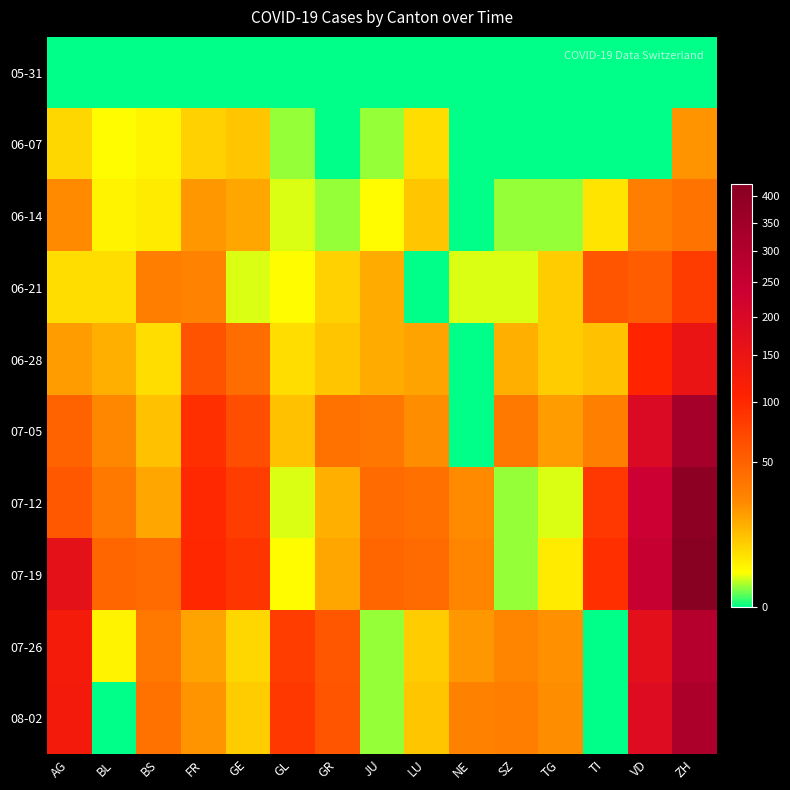

Reading left to right, what are all the values shown in this chart?

05-31: AG=0	BL=0	BS=0	FR=0	GE=0	GL=0	GR=0	JU=0	LU=0	NE=0	SZ=0	TG=0	TI=0	VD=0	ZH=0
06-07: AG=8	BL=3	BS=4	FR=9	GE=11	GL=1	GR=0	JU=1	LU=7	NE=0	SZ=0	TG=0	TI=0	VD=0	ZH=23
06-14: AG=26	BL=4	BS=5	FR=22	GE=18	GL=2	GR=1	JU=3	LU=11	NE=0	SZ=1	TG=1	TI=6	VD=32	ZH=38
06-21: AG=7	BL=7	BS=32	FR=29	GE=2	GL=3	GR=9	JU=17	LU=0	NE=2	SZ=2	TG=10	TI=60	VD=53	ZH=80
06-28: AG=21	BL=16	BS=7	FR=61	GE=42	GL=7	GR=11	JU=17	LU=19	NE=0	SZ=16	TG=10	TI=12	VD=105	ZH=152
07-05: AG=49	BL=27	BS=12	FR=92	GE=65	GL=12	GR=39	JU=36	LU=25	NE=0	SZ=35	TG=21	TI=31	VD=194	ZH=337
07-12: AG=57	BL=35	BS=18	FR=99	GE=79	GL=2	GR=16	JU=44	LU=40	NE=26	SZ=1	TG=2	TI=85	VD=238	ZH=405
07-19: AG=165	BL=47	BS=43	FR=100	GE=87	GL=3	GR=18	JU=47	LU=43	NE=28	SZ=1	TG=5	TI=92	VD=250	ZH=424
07-26: AG=128	BL=4	BS=35	FR=19	GE=8	GL=79	GR=58	JU=1	LU=10	NE=22	SZ=28	TG=24	TI=0	VD=171	ZH=293
08-02: AG=132	BL=0	BS=39	FR=23	GE=10	GL=84	GR=60	JU=1	LU=11	NE=30	SZ=32	TG=25	TI=0	VD=184	ZH=316